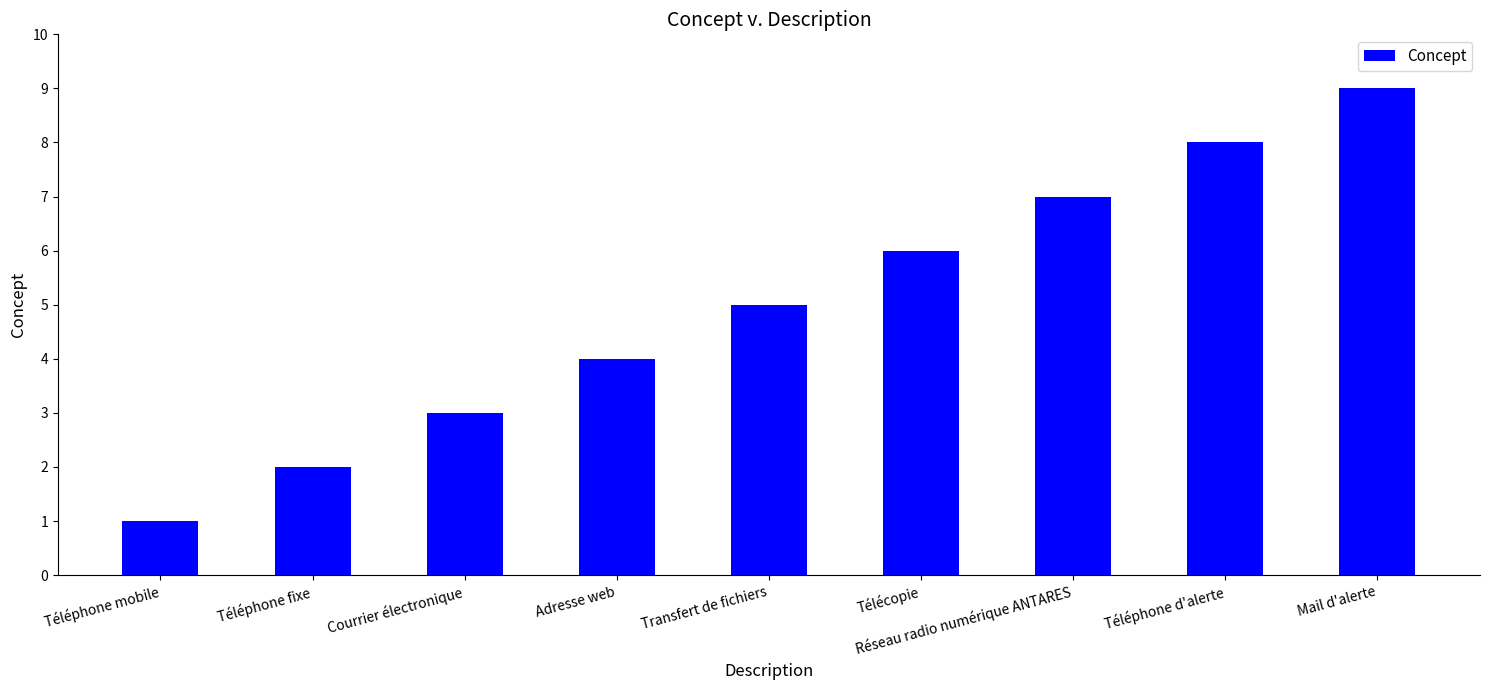

Does the chart contain any negative values?

No